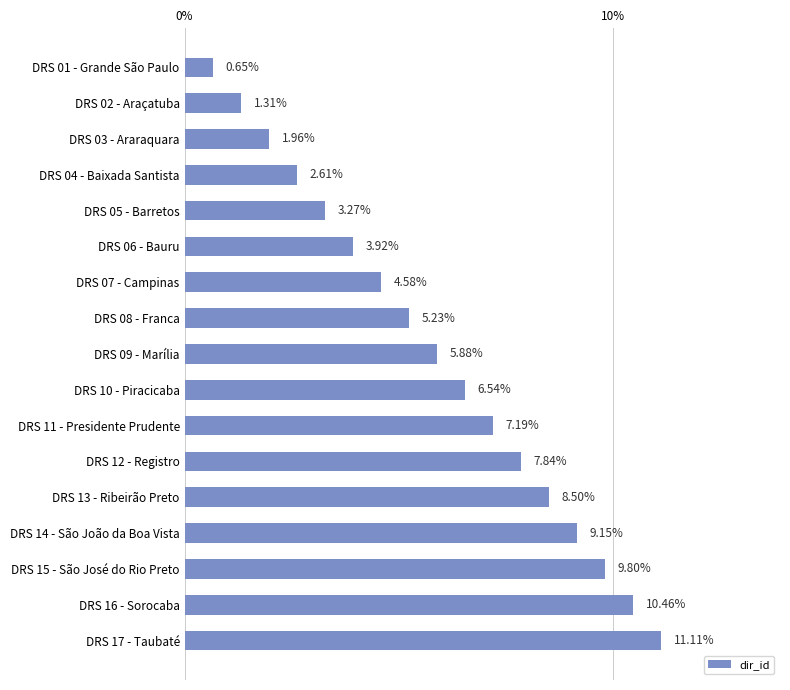

What is the change in value from DRS 10 - Piracicaba to DRS 11 - Presidente Prudente?

+0.7